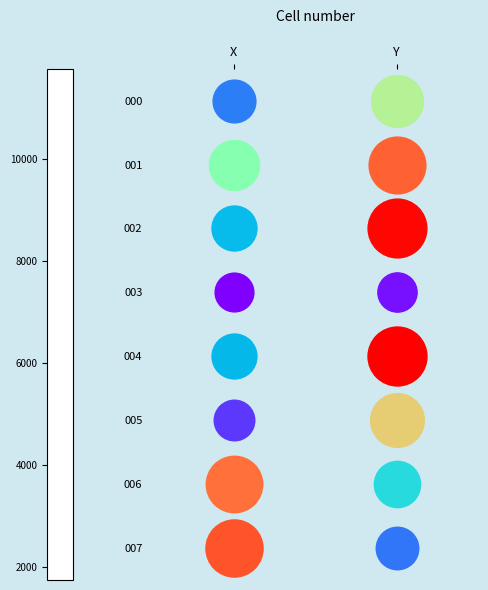

What is the spread (max minus min) of values at Y?

9824.7